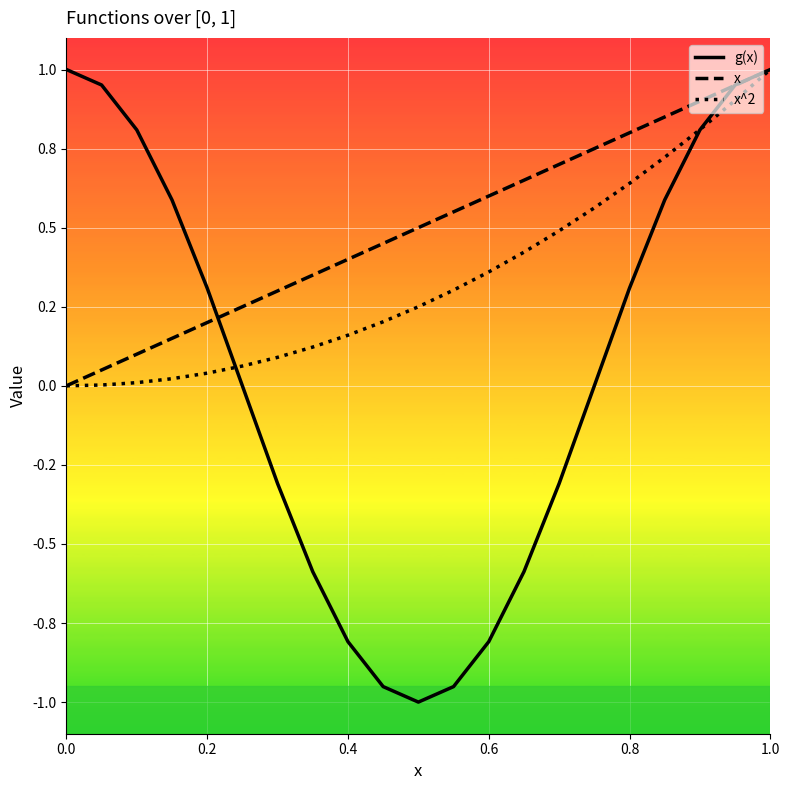

What is the difference between the maximum and minimum values in the x series?

1.0